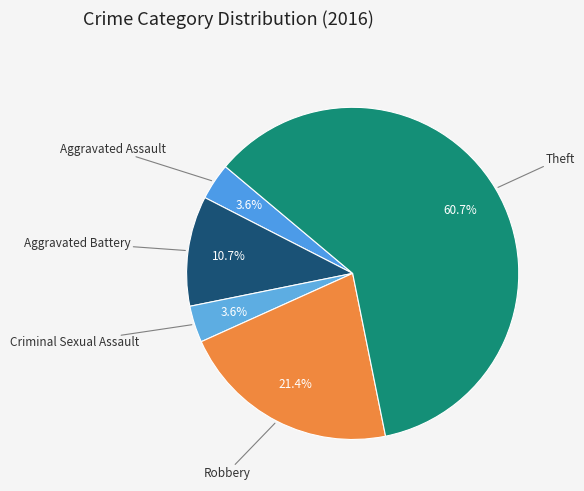

Which slice is the largest?

Theft